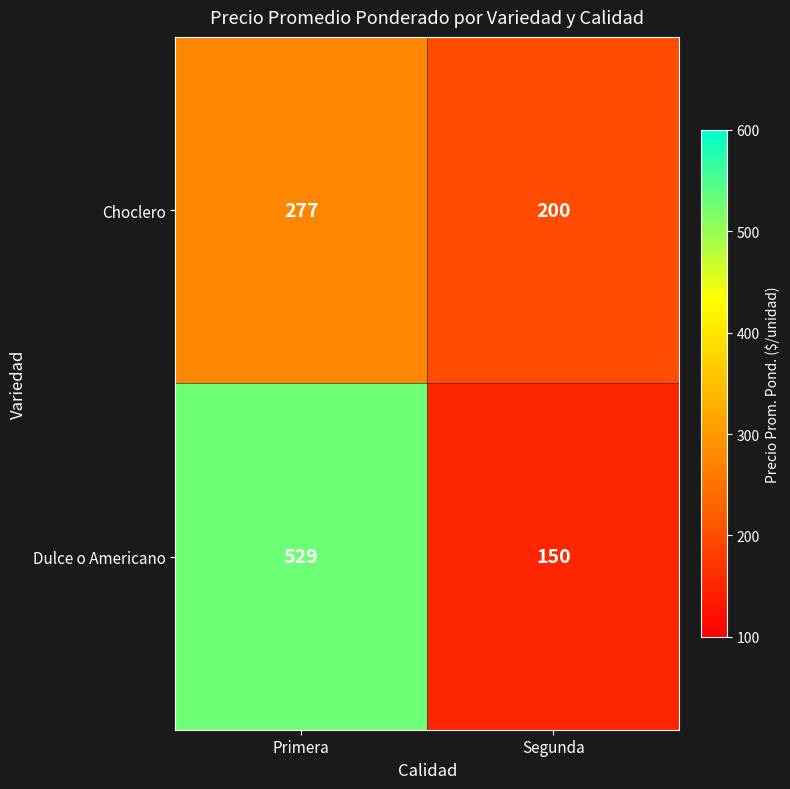

What is the spread (max minus min) of values at Segunda?

50